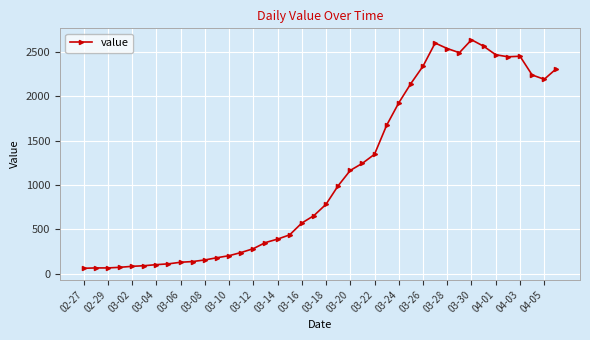

What is the sum of all values?

44956